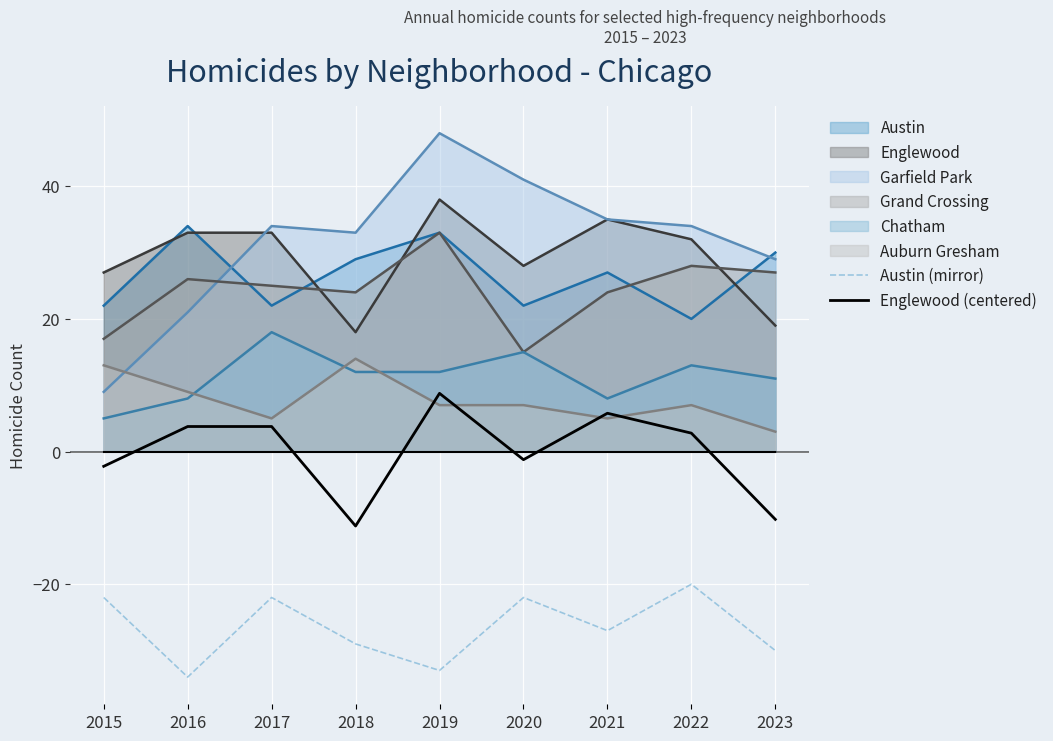

The Englewood (centered) series shows -11.2 at 2018. True or false?

True